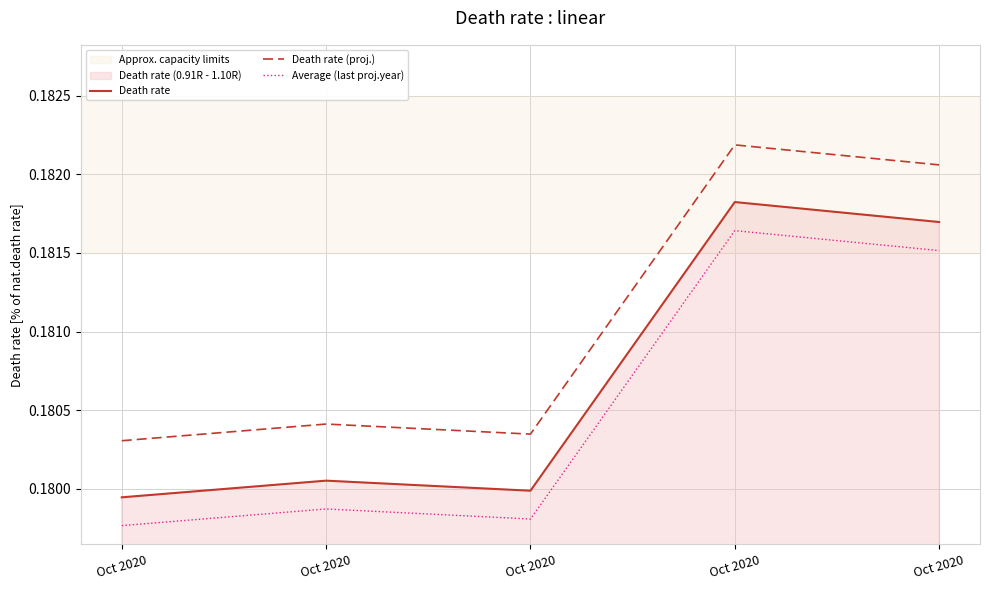

How many interior local peaks does the Death rate series have?

2